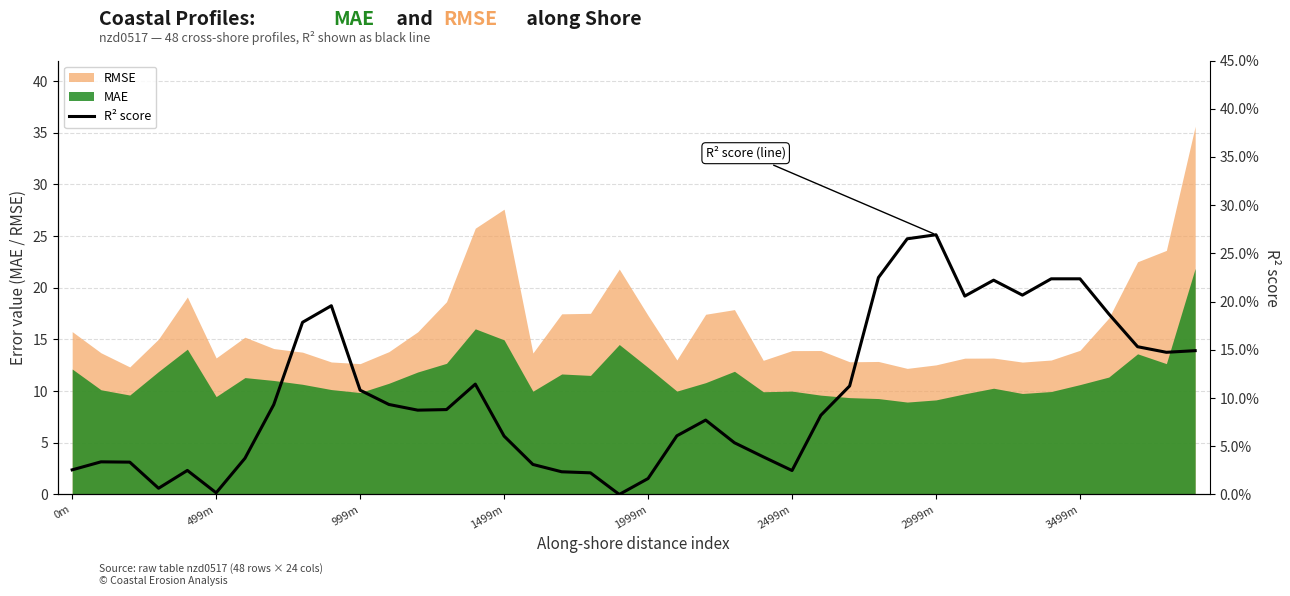

What is the lowest value of the RMSE series?

12.2